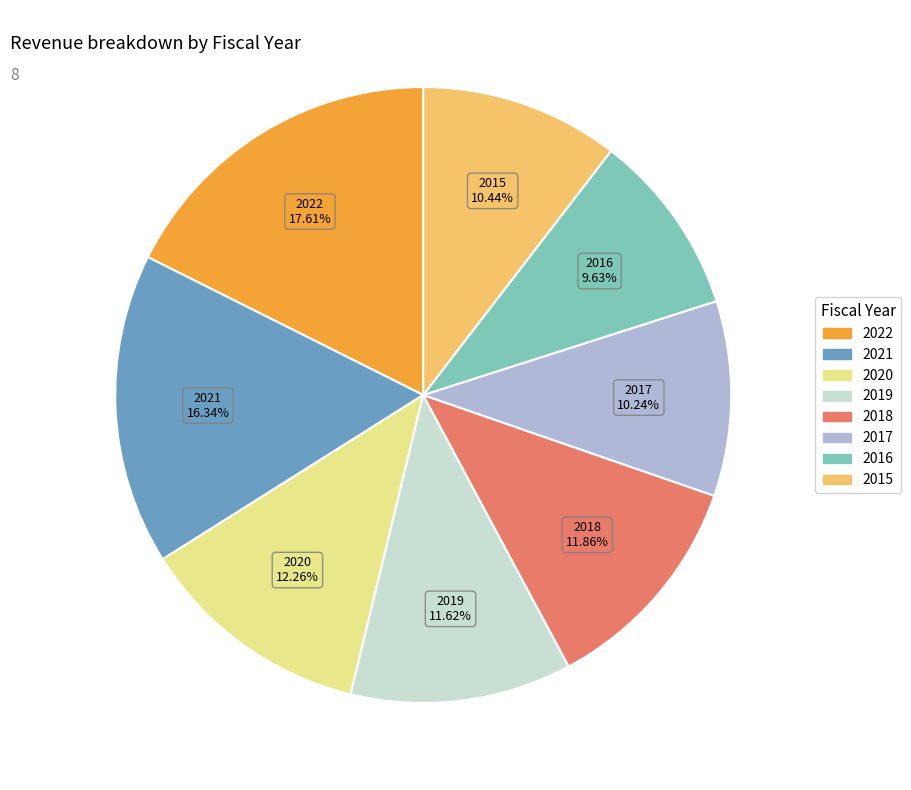

What is the smallest slice in the pie chart?

2016